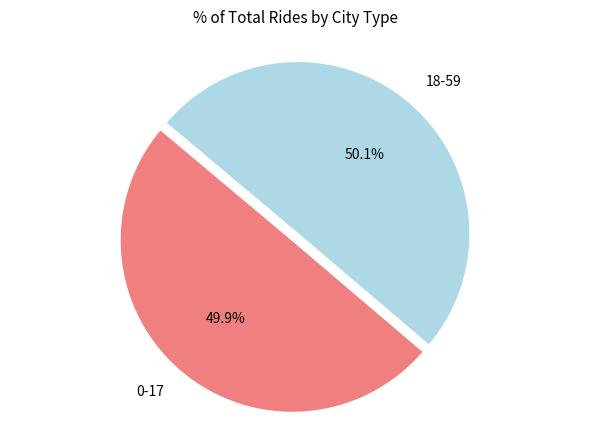

What is the ratio of the value at 0-17 to the value at 18-59?

1.0